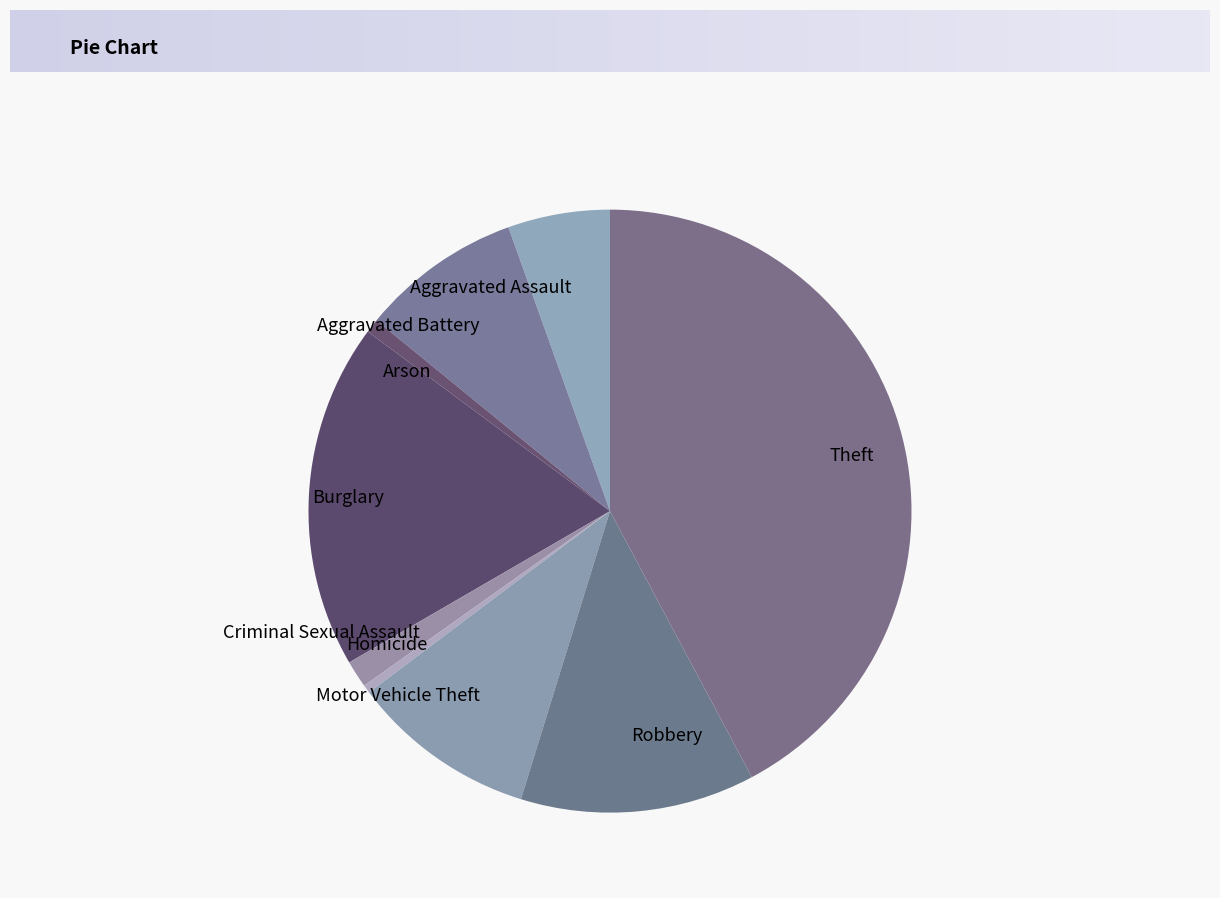

Does Motor Vehicle Theft represent more than half of the total?

No